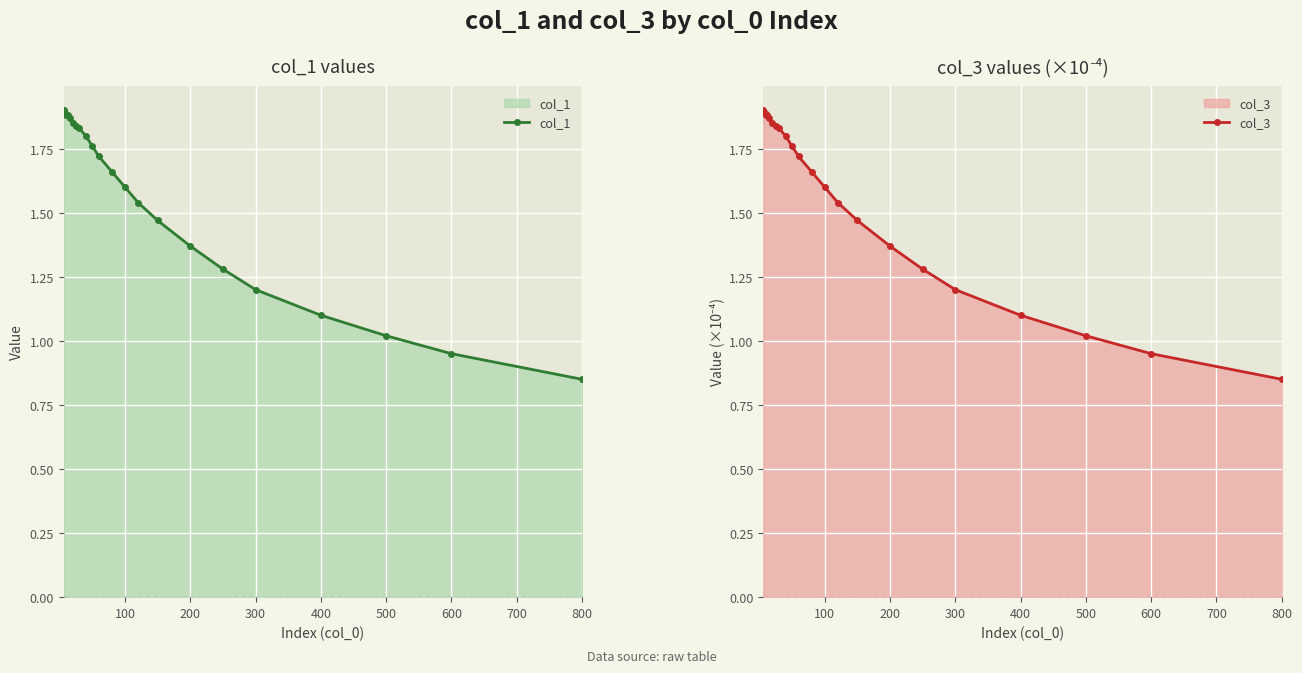

True or false: col_3 has a value of 0.6 at 600.

False